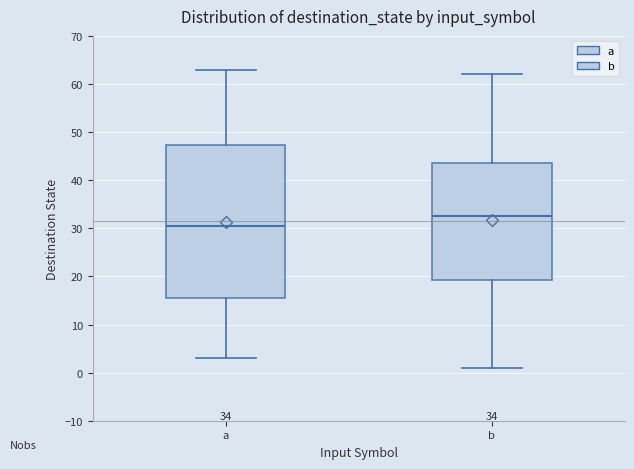

Comparing the boxes themselves (not the whiskers), which one is the tallest?

a